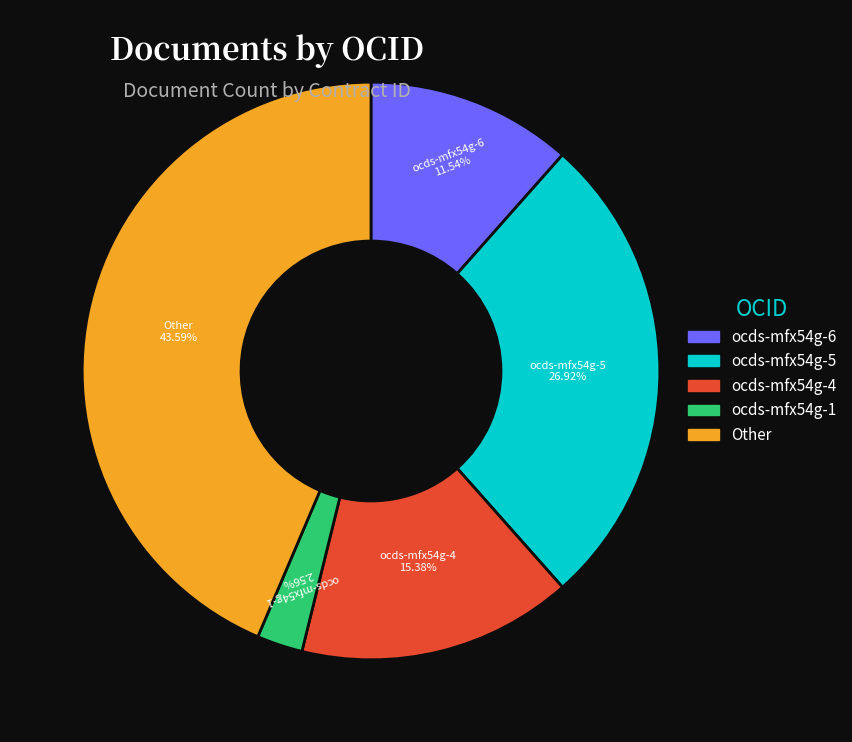

How many slices are in this pie chart?

5